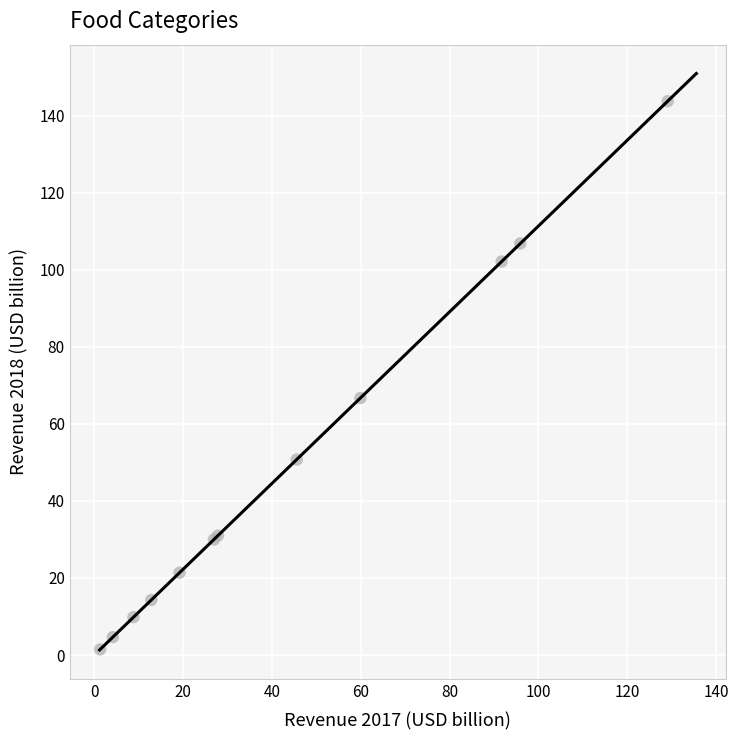

What Y value in the scatter plot is closest to 72?

66.7